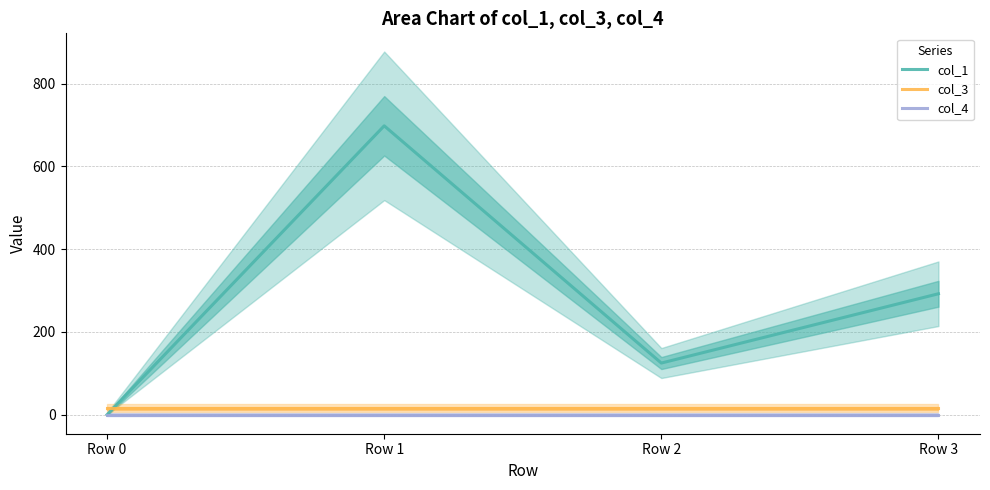

What is the value of the col_3 point at the 2nd from the left?

16.0